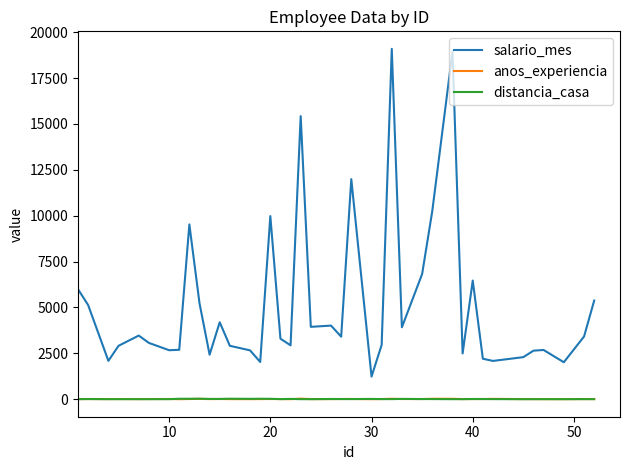

True or false: distancia_casa and salario_mes intersect in this chart.

False